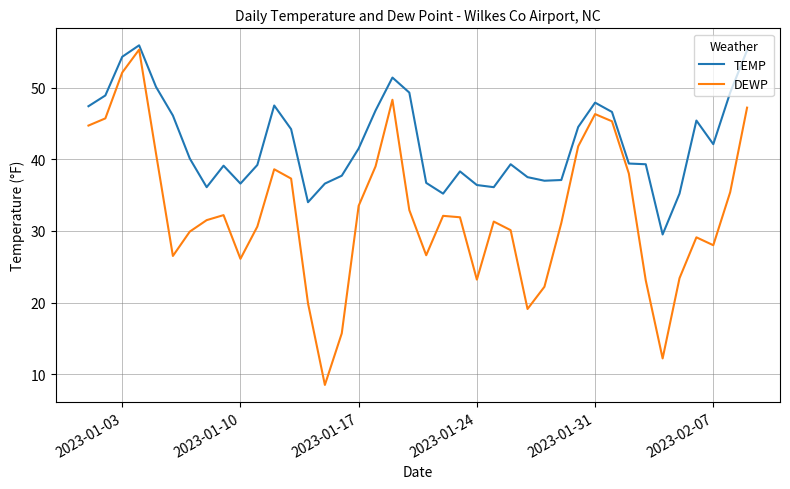

What is the maximum value for TEMP?

55.9